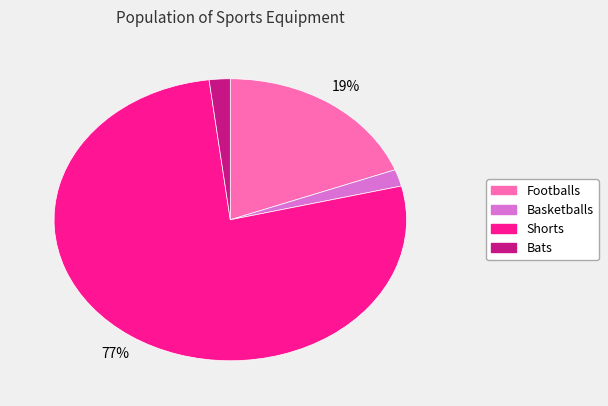

What percentage is the Basketballs slice, to the nearest percent?

2%